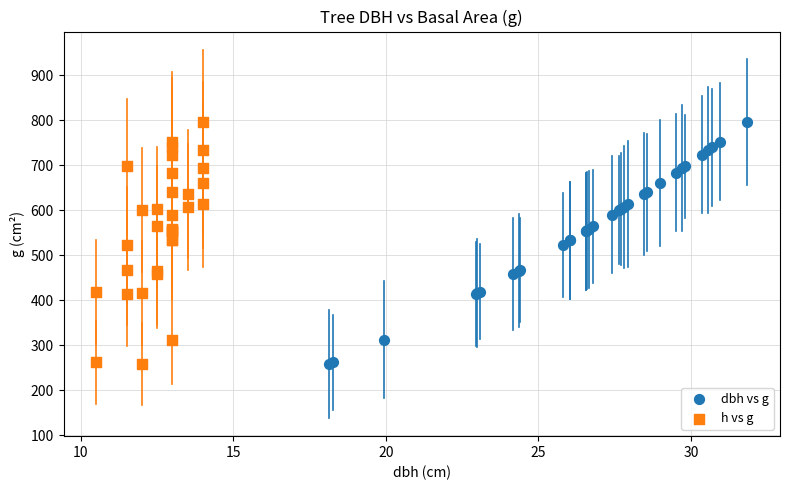

What are all the series names shown in the legend?

dbh vs g, h vs g